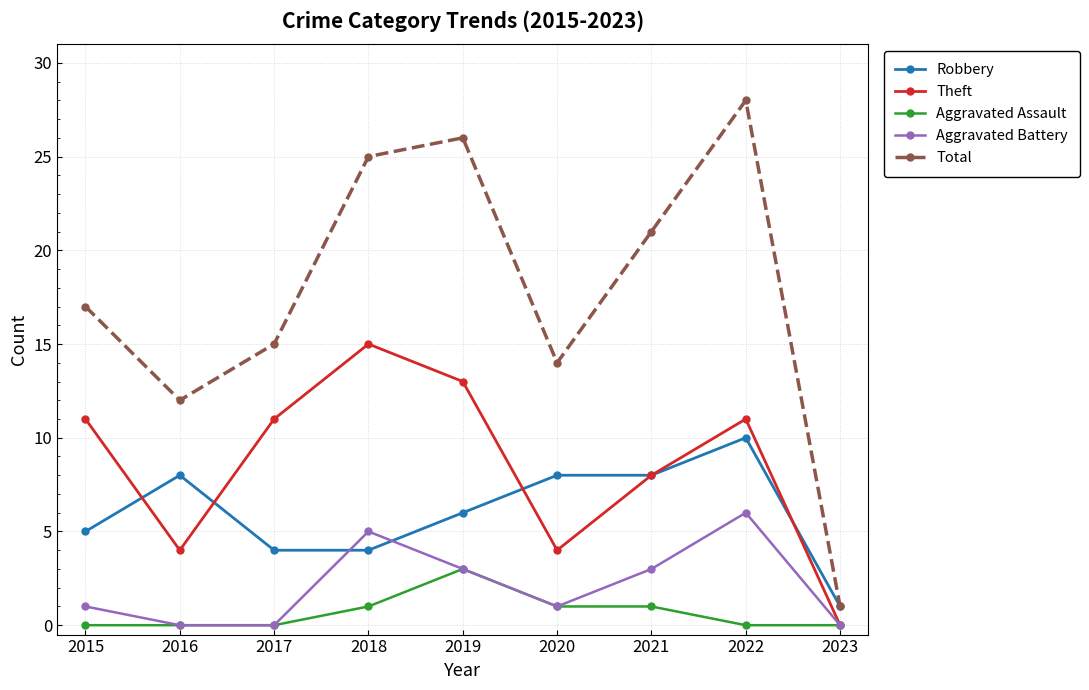

Reading left to right, list all the values displayed in this chart.

Robbery: 2015=5	2016=8	2017=4	2018=4	2019=6	2020=8	2021=8	2022=10	2023=1
Theft: 2015=11	2016=4	2017=11	2018=15	2019=13	2020=4	2021=8	2022=11	2023=0
Aggravated Assault: 2015=0	2016=0	2017=0	2018=1	2019=3	2020=1	2021=1	2022=0	2023=0
Aggravated Battery: 2015=1	2016=0	2017=0	2018=5	2019=3	2020=1	2021=3	2022=6	2023=0
Total: 2015=17	2016=12	2017=15	2018=25	2019=26	2020=14	2021=21	2022=28	2023=1